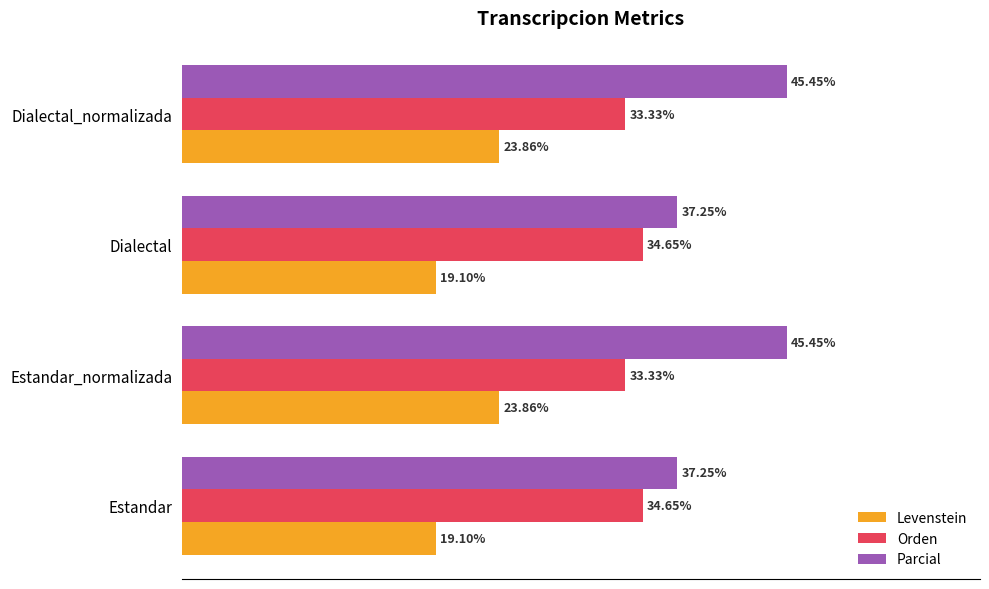

Is the value of Orden at Dialectal_normalizada greater than the value of Levenstein at Estandar_normalizada?

Yes